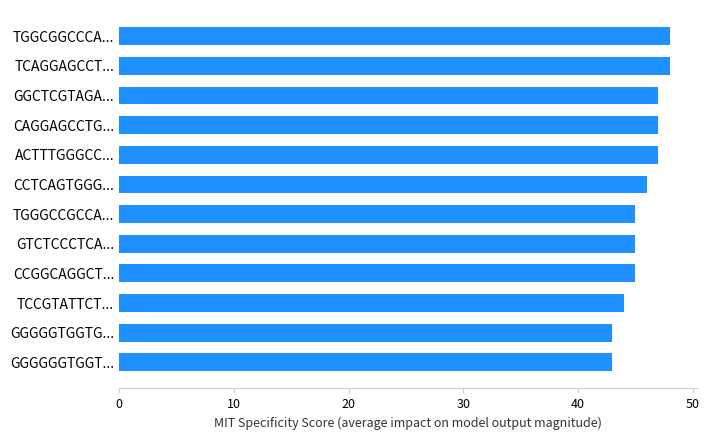

Between TCAGGAGCCT... and GGGGGTGGTG..., which is larger?

TCAGGAGCCT...